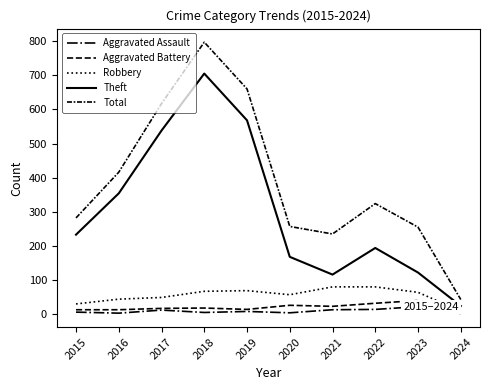

List the series in order of their peak value, lowest first.

Aggravated Assault, Aggravated Battery, Robbery, Theft, Total